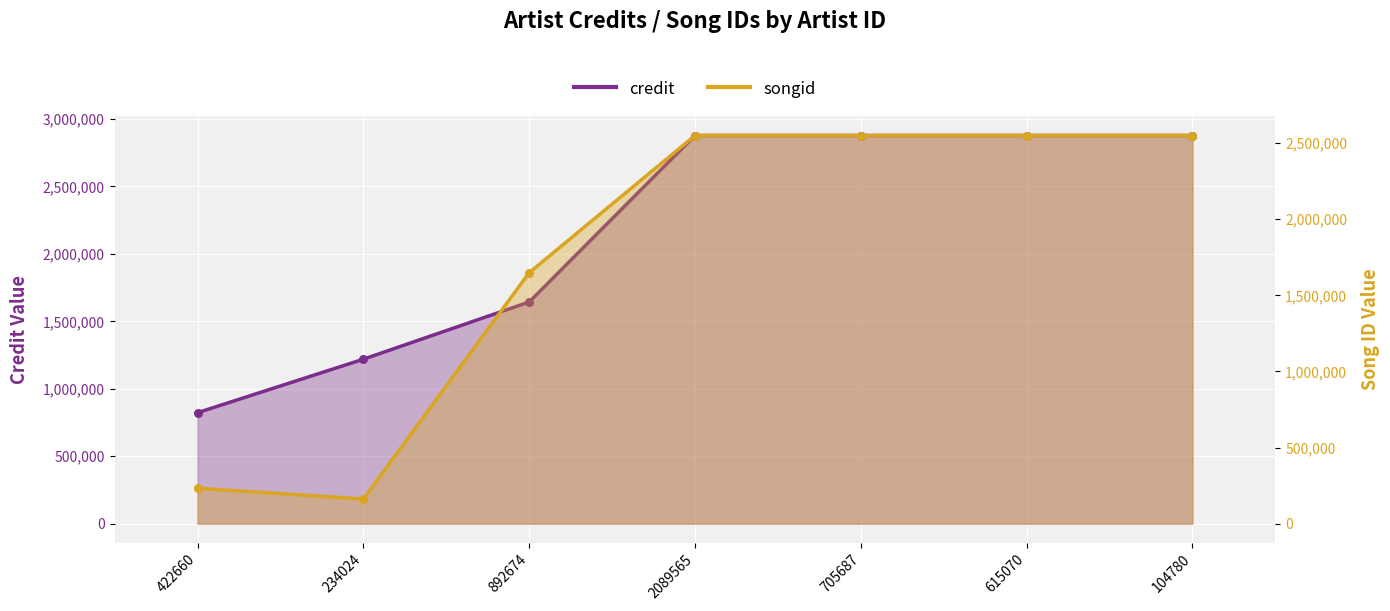

Which series has the widest spread of Y values?

songid